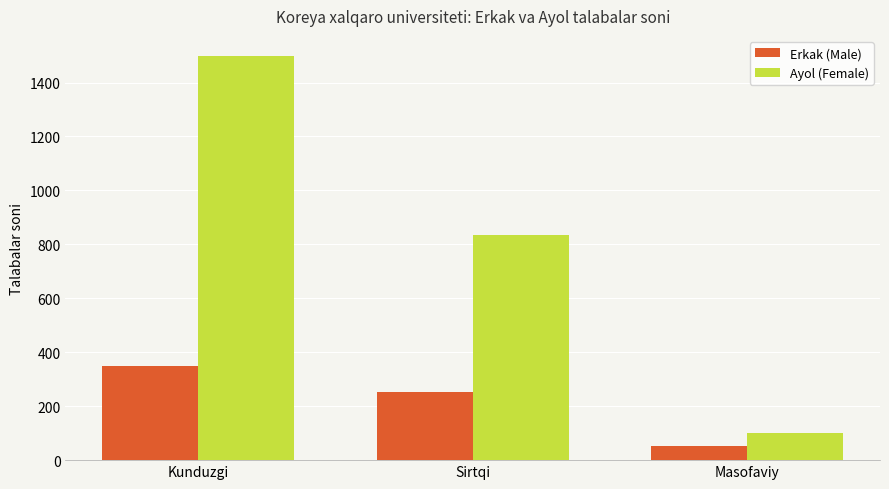

What is the total value across all series at Sirtqi?

1086